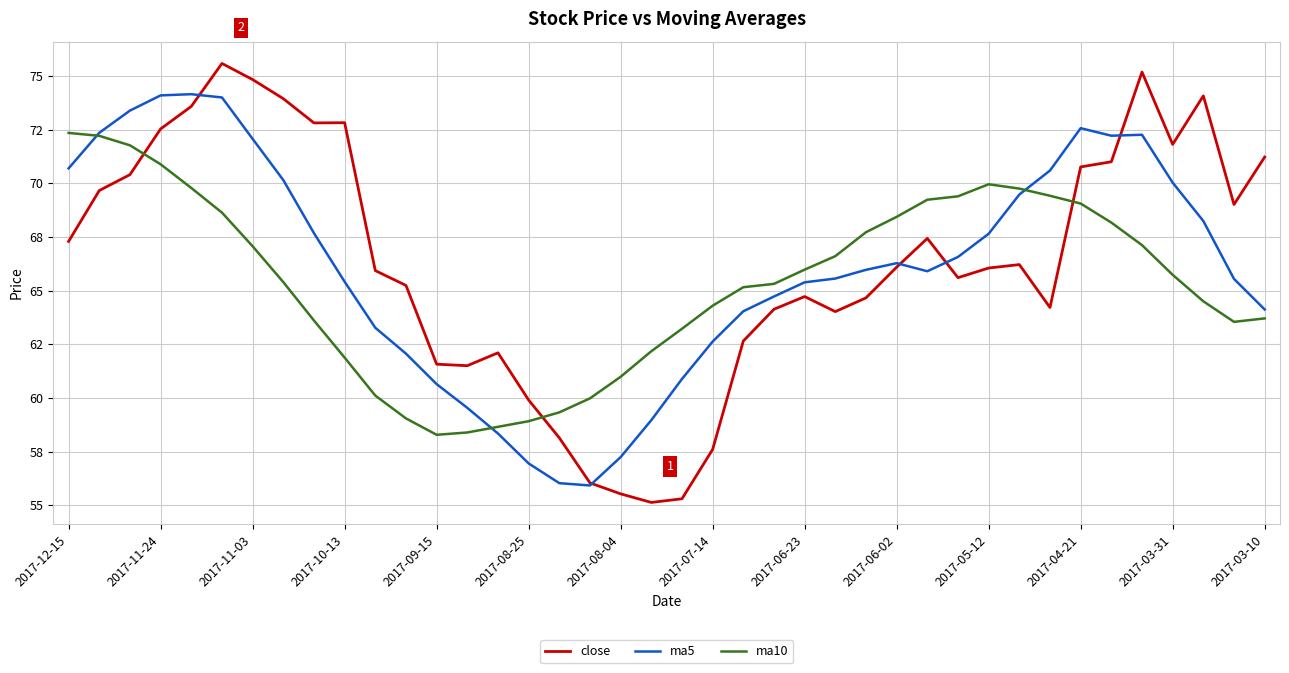

Which series has the largest range (max minus min)?

close